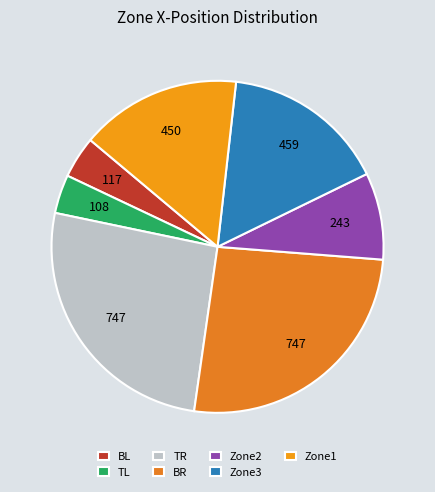

How many segments does this pie chart have?

7